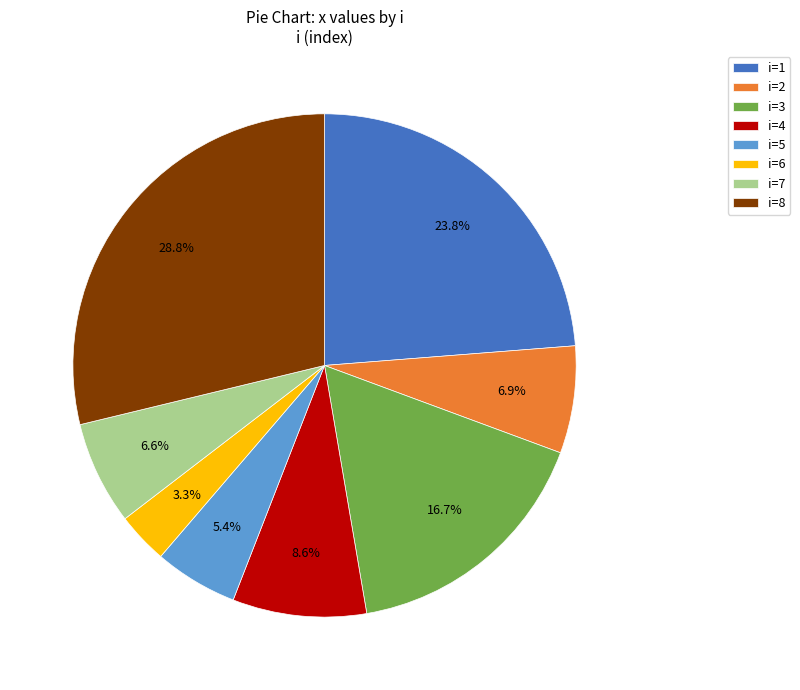

Which slice is the smallest?

i=6